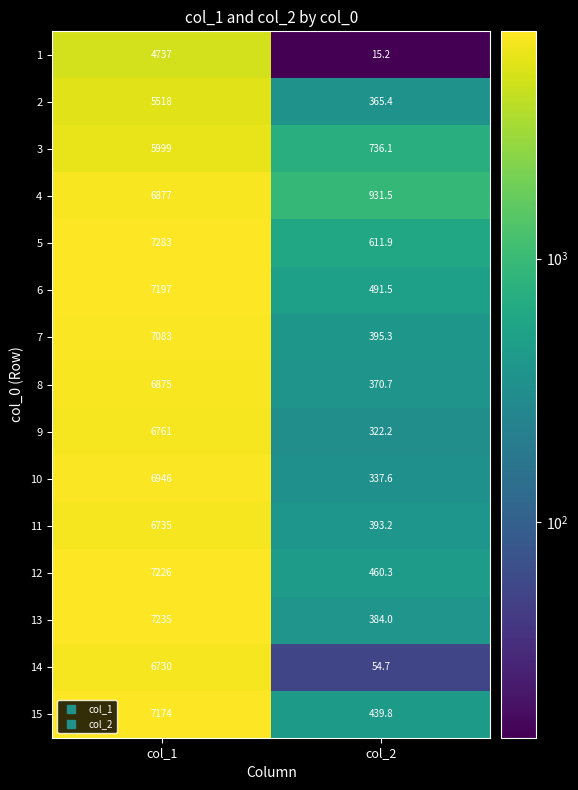

Rank the series by their maximum value, from highest to lowest.

5, 13, 12, 6, 15, 7, 10, 4, 8, 9, 11, 14, 3, 2, 1